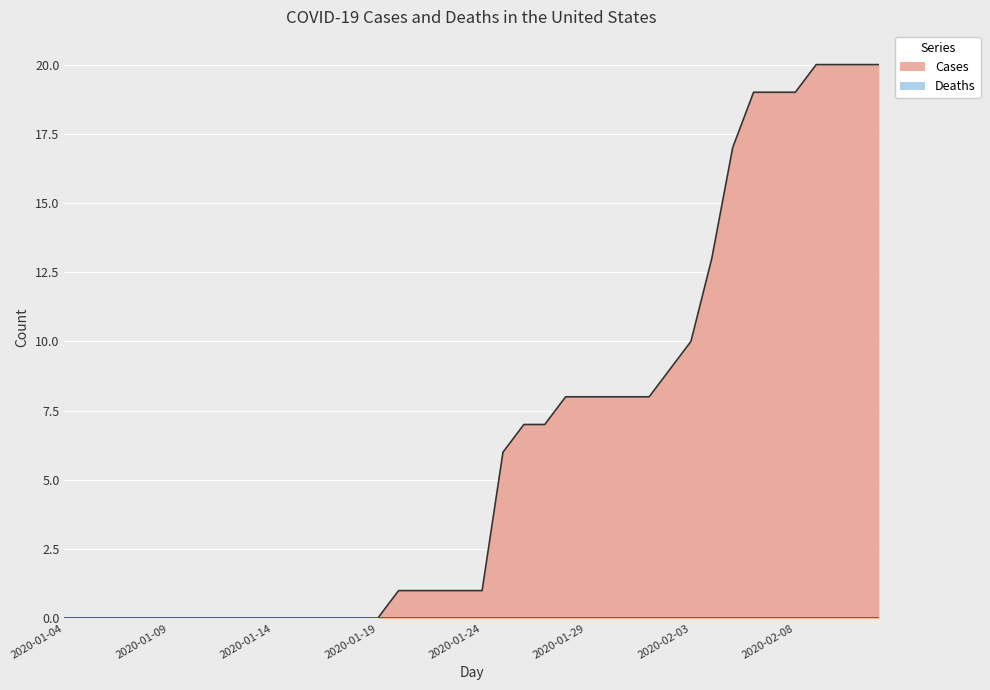

How many data points are less than 1?

16